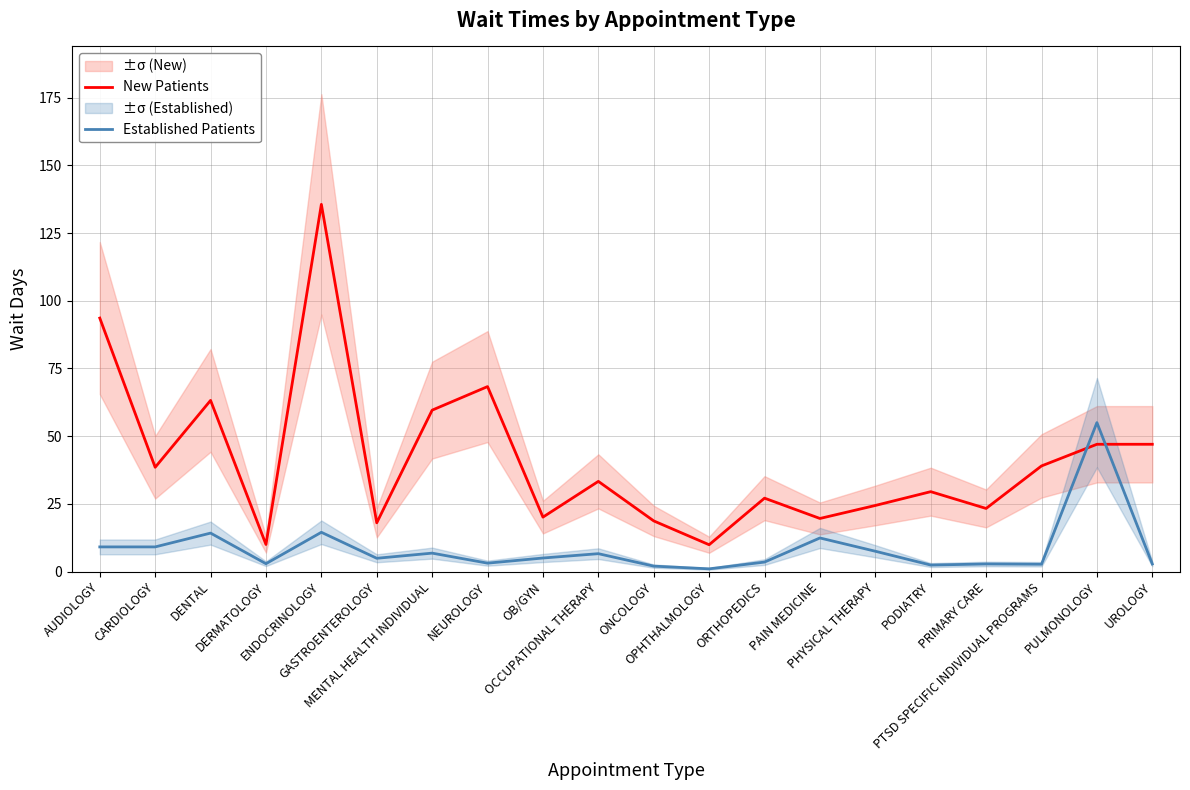

What is the difference between the highest and lowest values at ENDOCRINOLOGY?

121.1